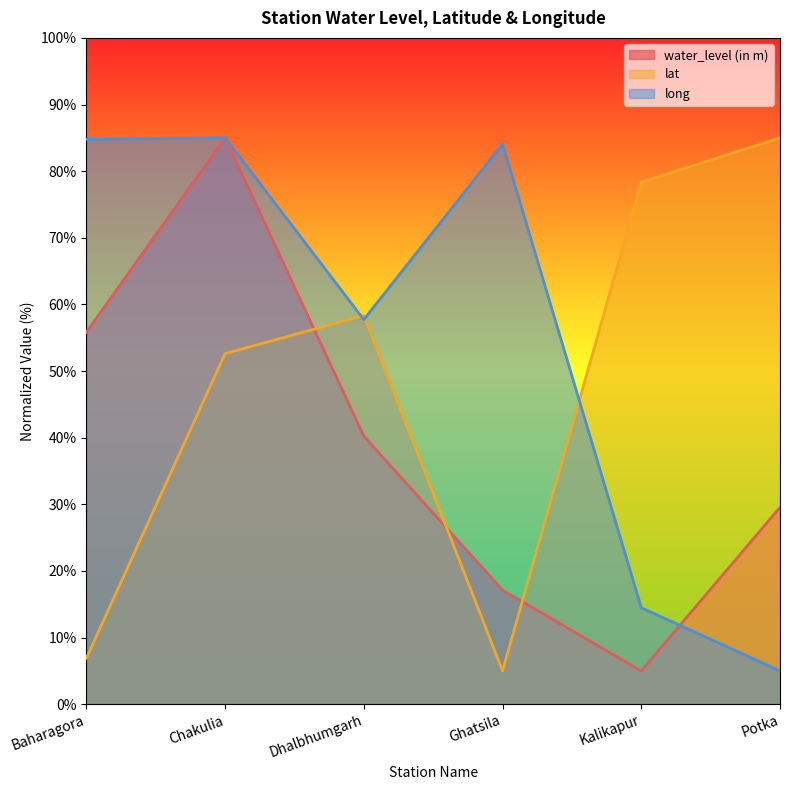

Which category has the lowest value in the long series?

Potka